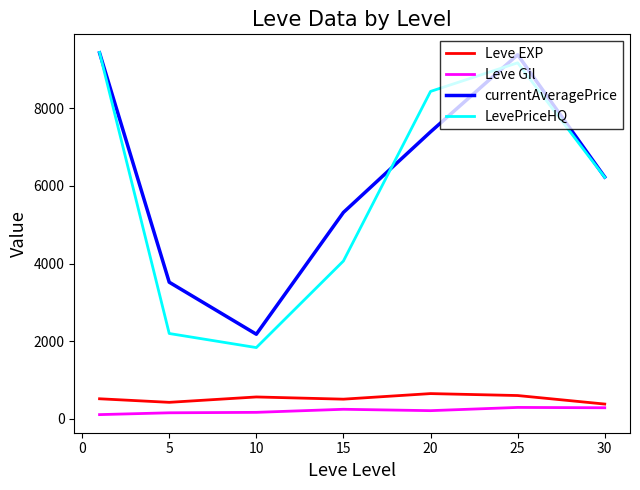

True or false: Leve Gil and currentAveragePrice cross at least once.

False